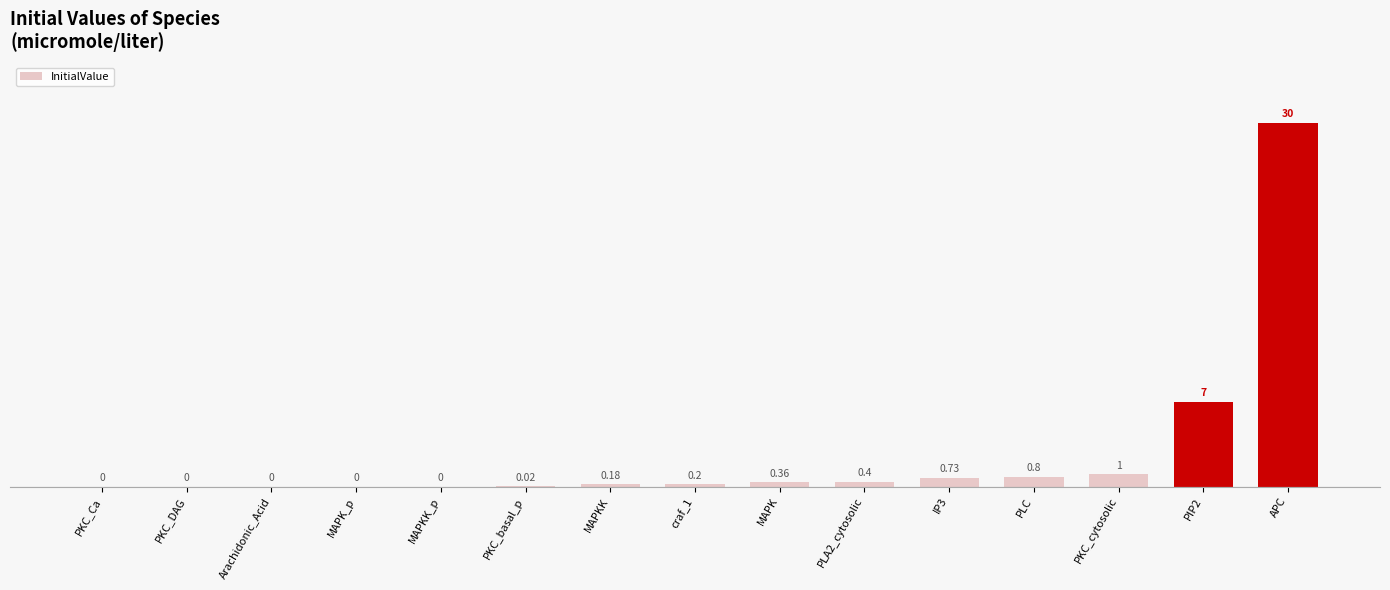

Which has a higher value, PKC_DAG or PKC_cytosolic?

PKC_cytosolic